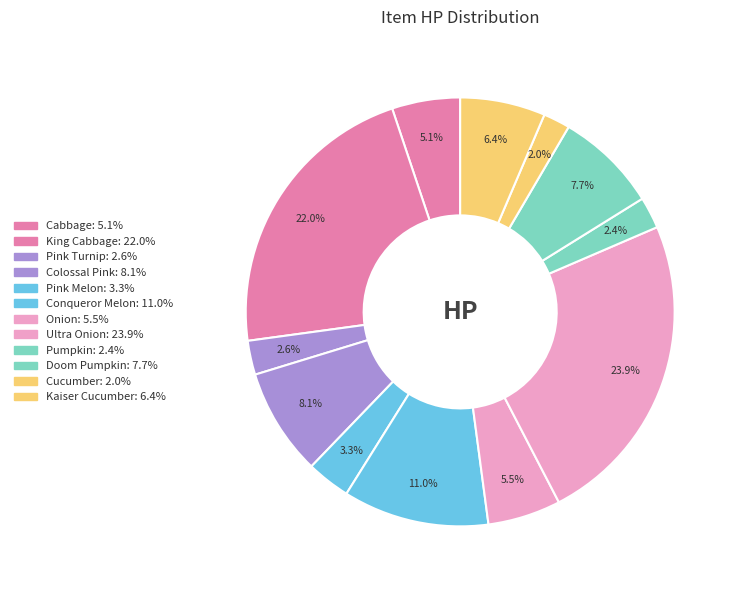

What percentage is the Cabbage slice, to the nearest percent?

5%